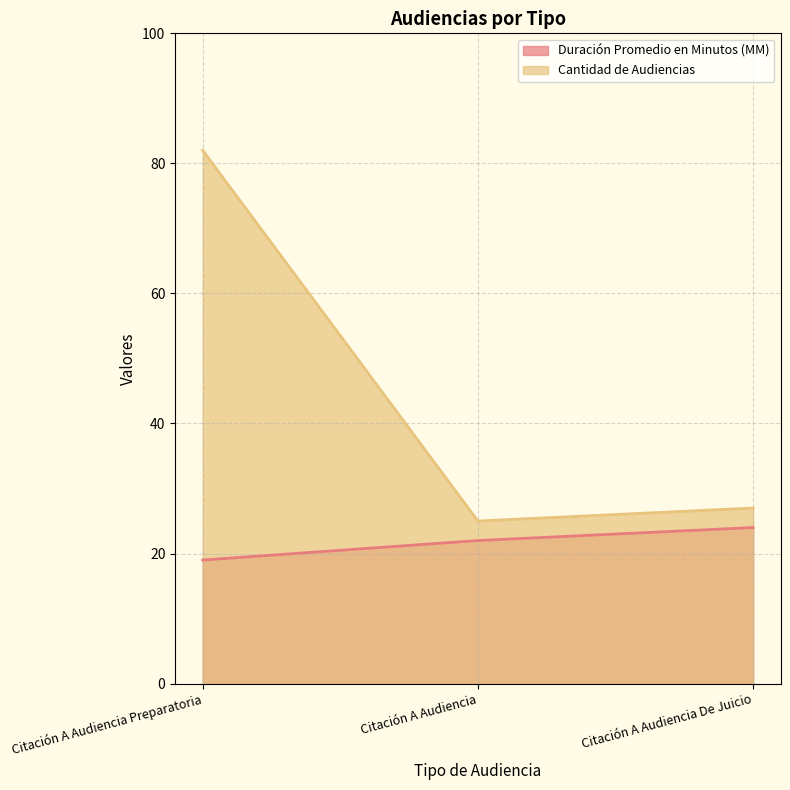

Reading left to right, list all the values displayed in this chart.

Duración Promedio en Minutos (MM): Citación A Audiencia Preparatoria=19	Citación A Audiencia=22	Citación A Audiencia De Juicio=24
Cantidad de Audiencias: Citación A Audiencia Preparatoria=82	Citación A Audiencia=25	Citación A Audiencia De Juicio=27